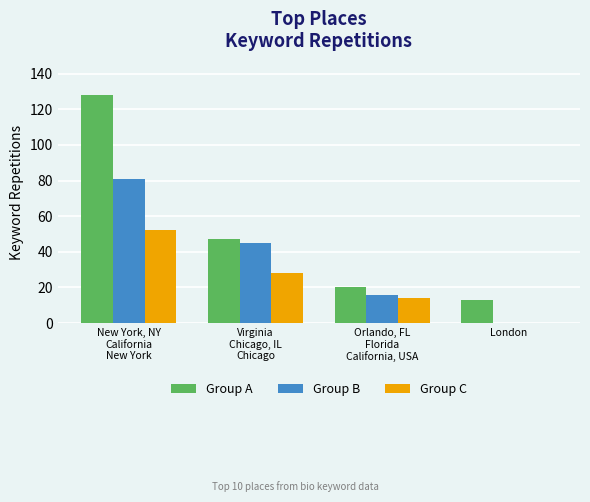

At which category does the chart reach its peak across all series?

New York, NY
California
New York